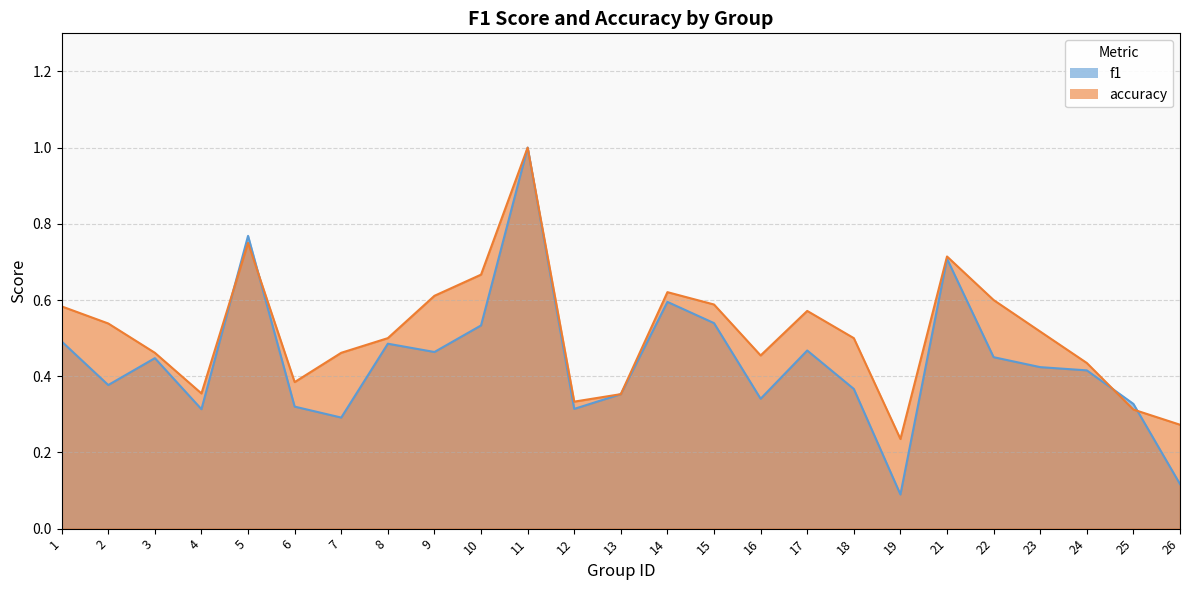

How many intersections are there between f1 and accuracy?

4